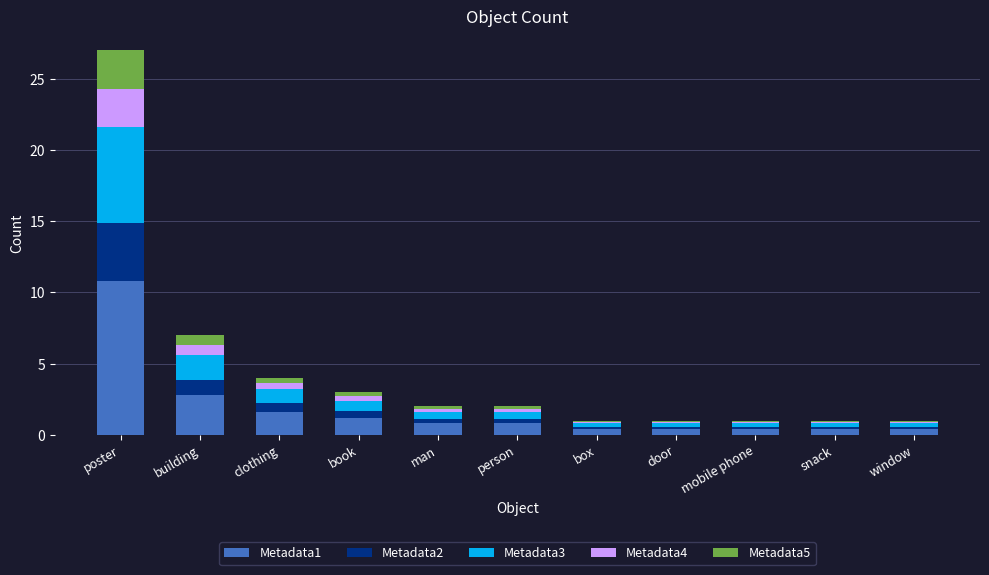

What is the highest value of the Metadata1 series?

10.8